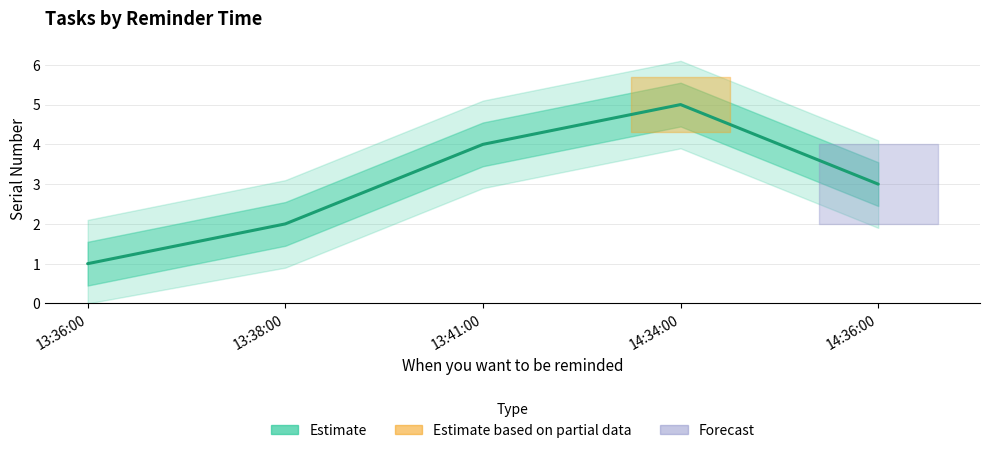

What is the sum of all values?

15